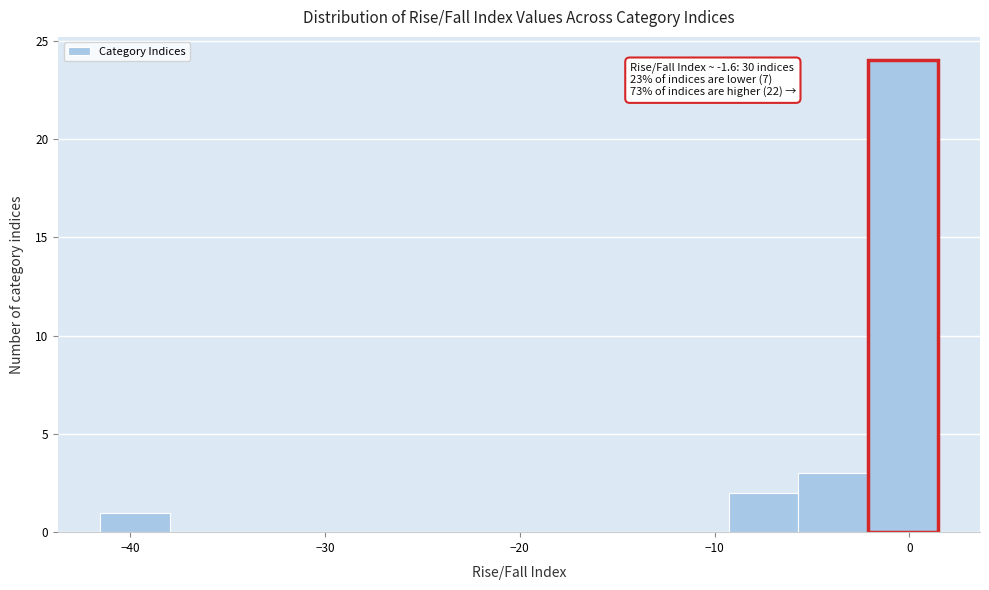

Read against the x-axis, roughly where is the centre of the tallest bar?

0